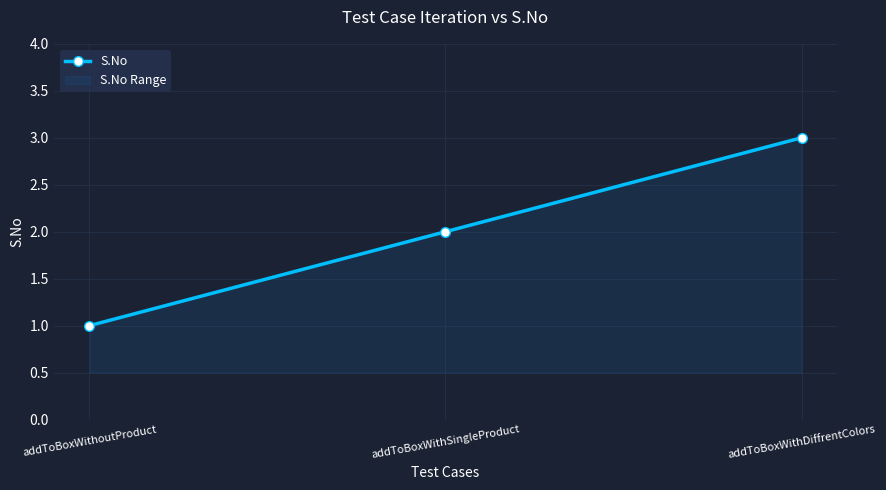

Reading left to right, what are all the values shown in this chart?

1	2	3